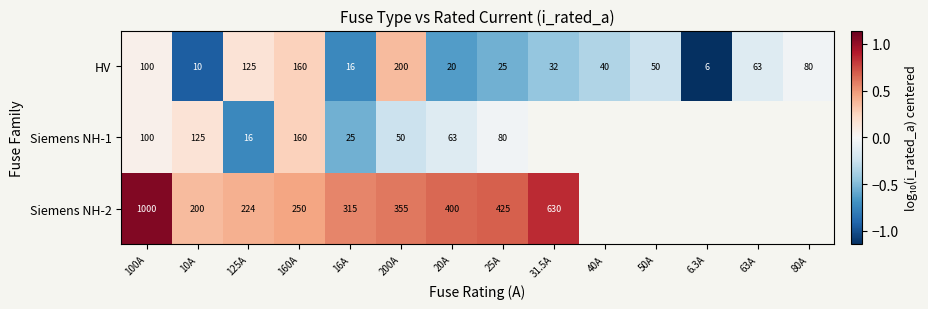

At which category does the chart reach its minimum across all series?

6.3A